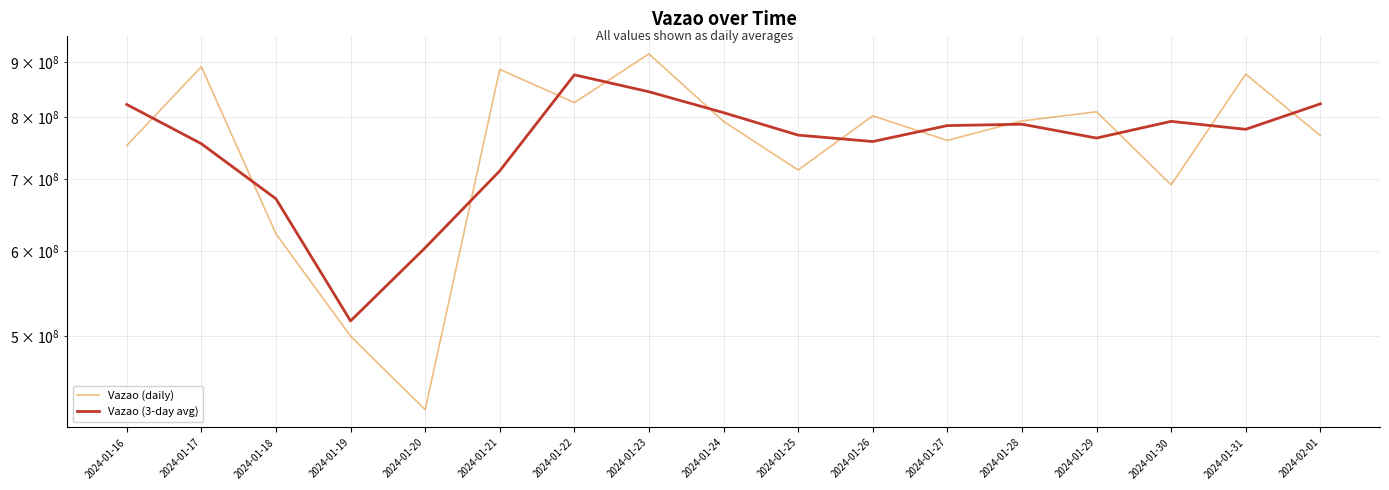

In Vazao (3-day avg), how many points are higher than both neighbors (excluding endpoints)?

3